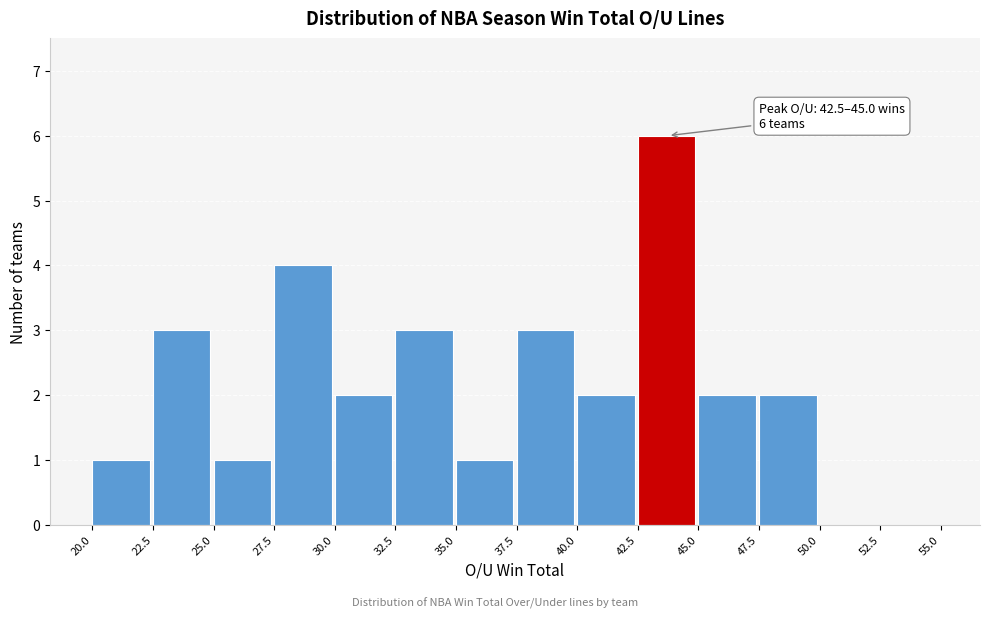

Over which range of the x-axis is the bar tallest?

42.5 to 45.0